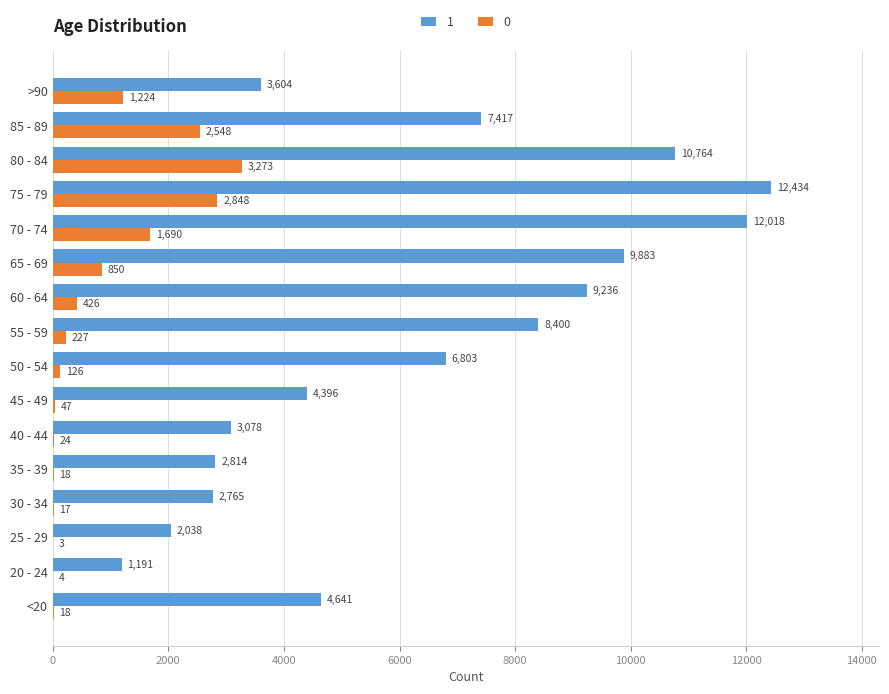

What are all the series names shown in the legend?

1, 0